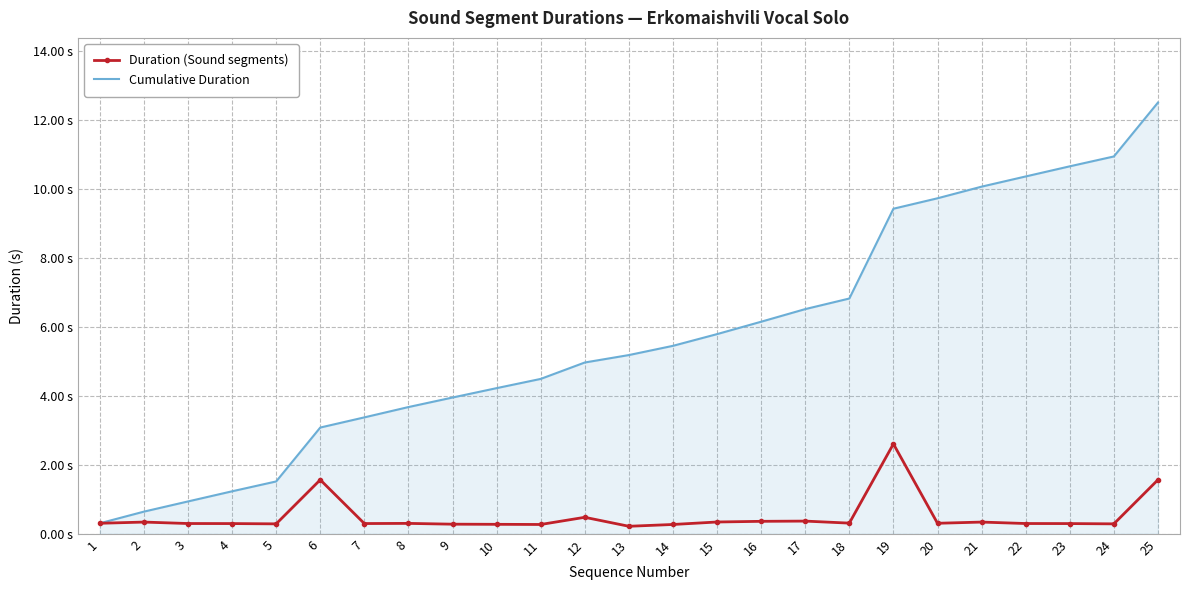

At which category does Duration (Sound segments) reach its first local peak?

2